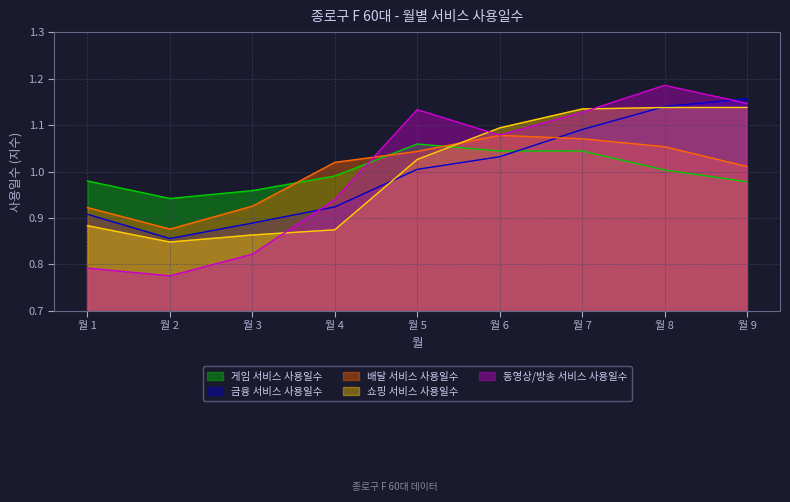

Which series changed the most between 월 3 and 월 8?

동영상/방송 서비스 사용일수